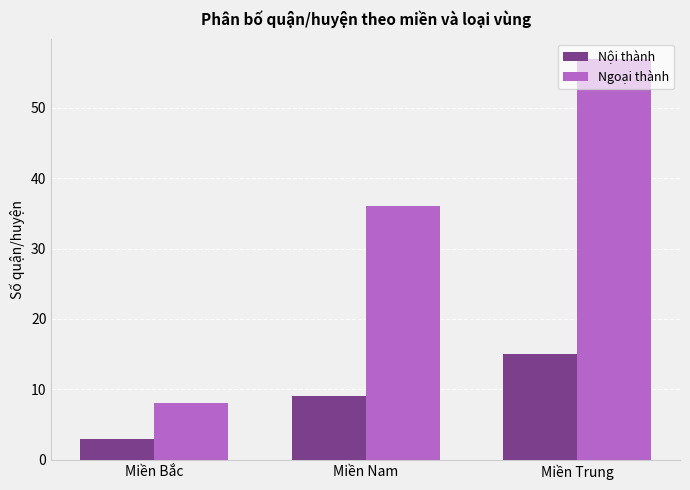

Which series changed the most between Miền Bắc and Miền Nam?

Ngoại thành